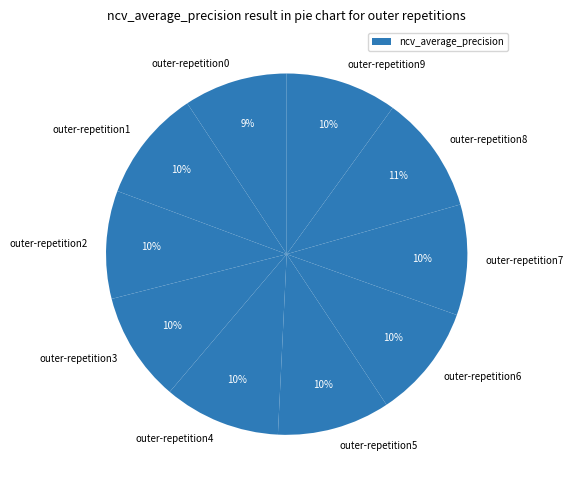

Which category has the biggest portion of the pie?

outer-repetition8